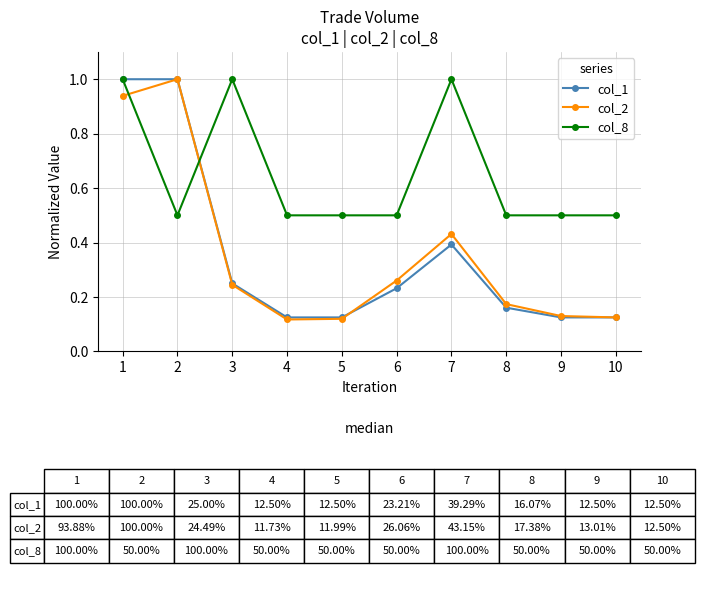

Which series changed the most between 1 and 3?

col_1